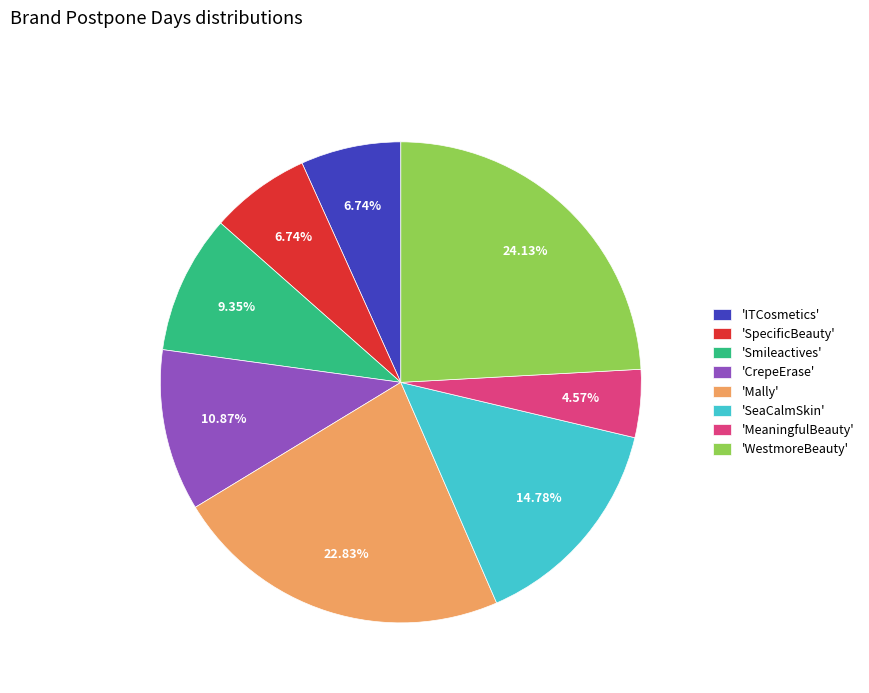

Is the sum of 'WestmoreBeauty' and 'SpecificBeauty' greater than half?

No